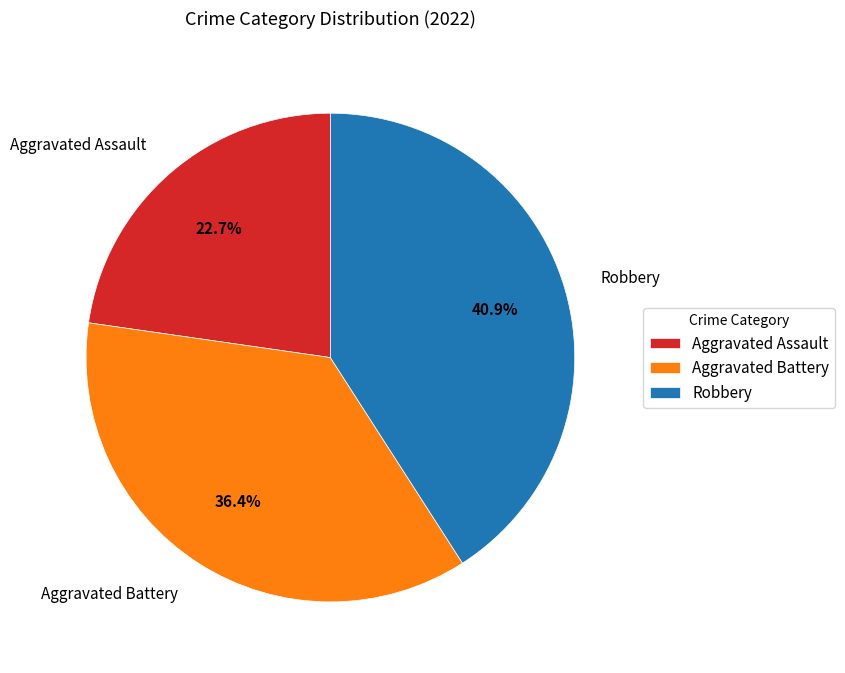

Is there a majority slice in this chart?

No